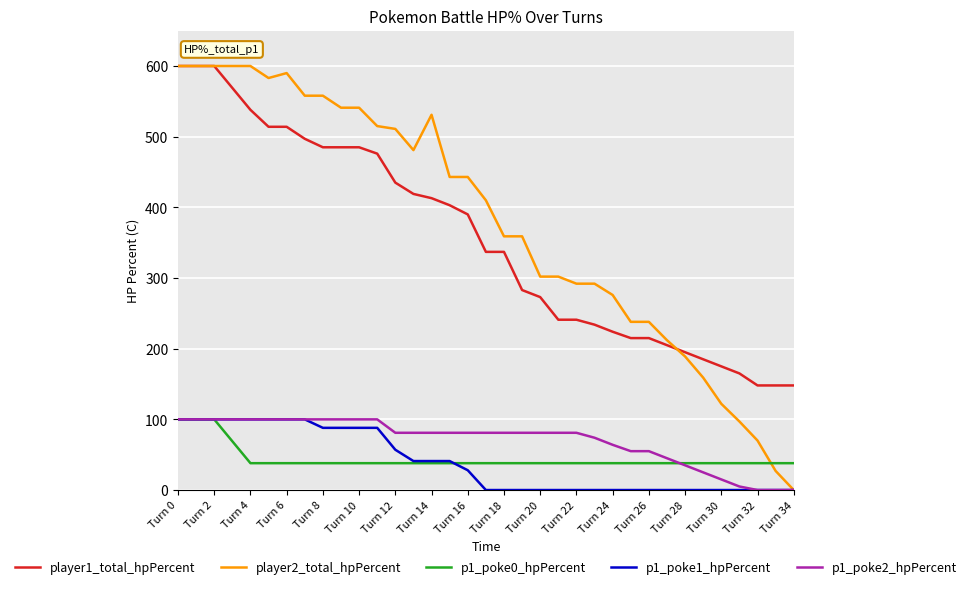

True or false: p1_poke0_hpPercent and player2_total_hpPercent cross at least once.

True